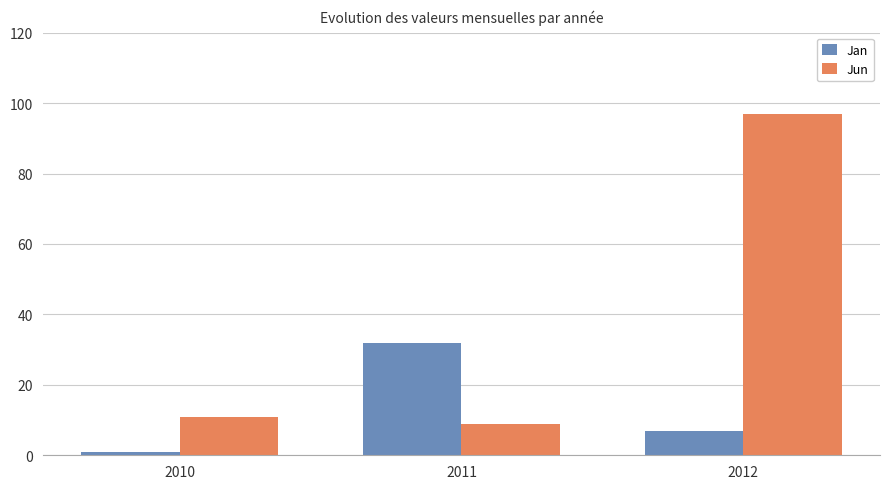

Read the Jan value at 2012, to the nearest 10.

10